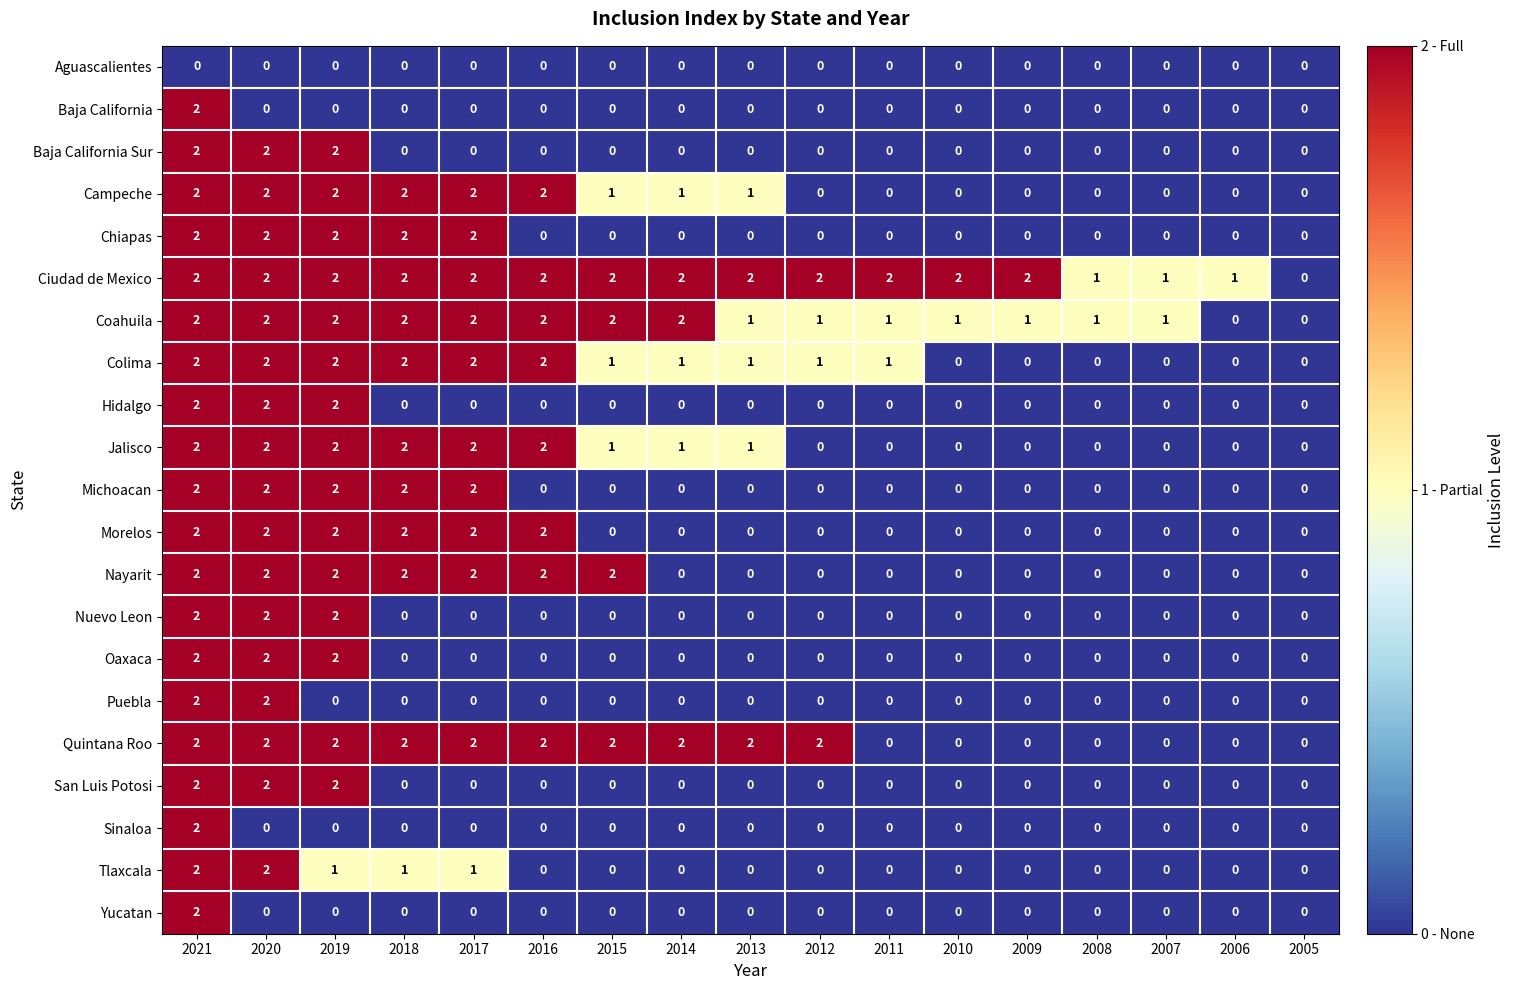

Count the number of data series in this chart.

21